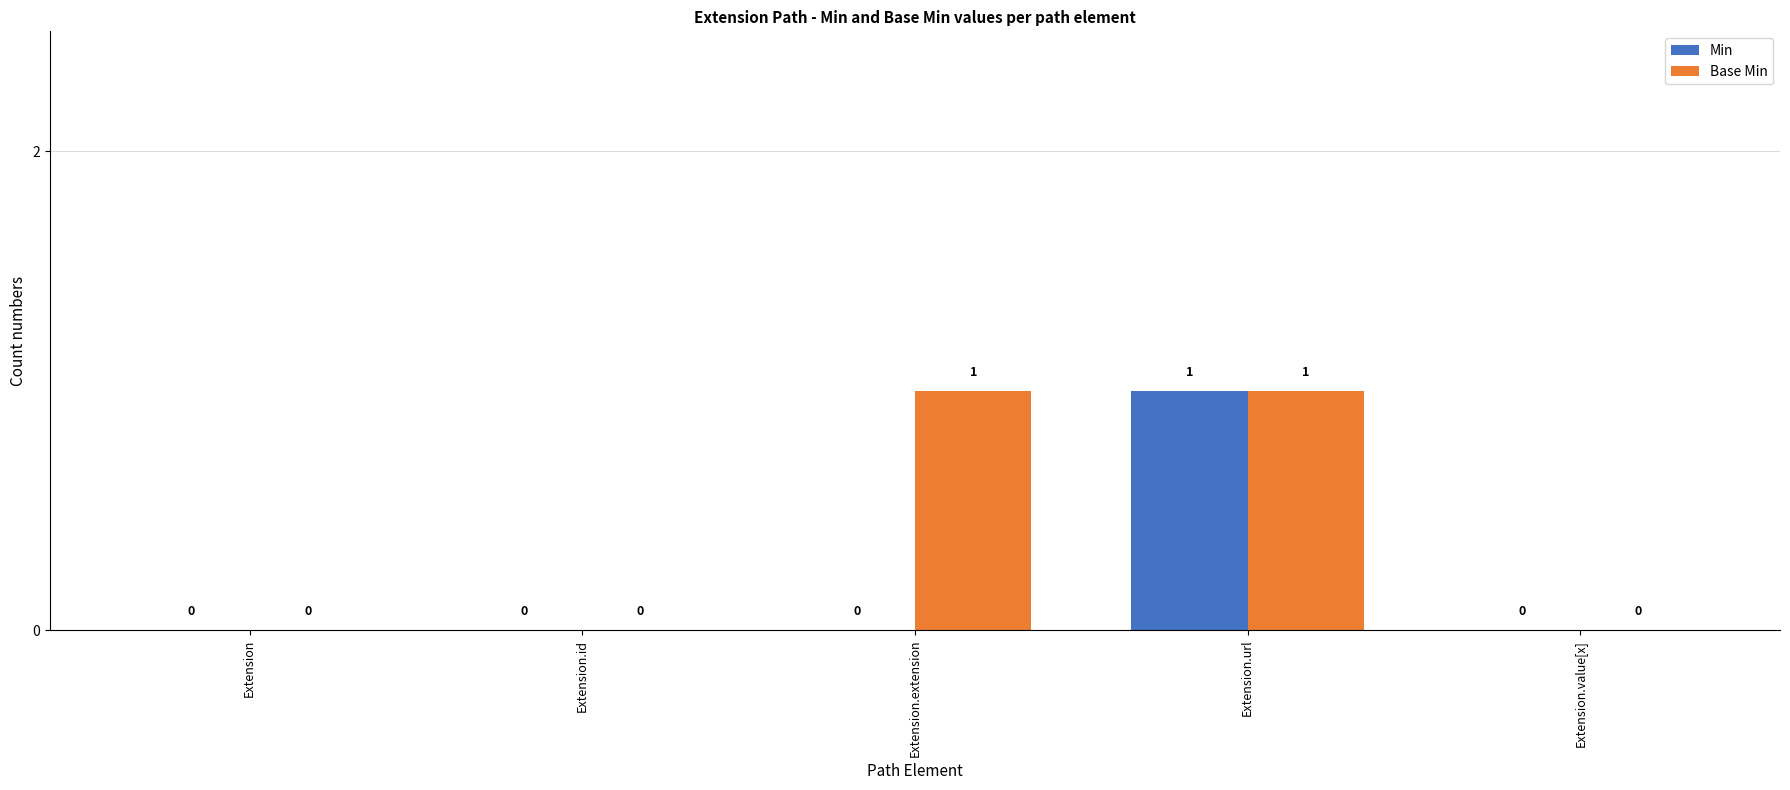

At which category is the sum across all series the highest?

Extension.url